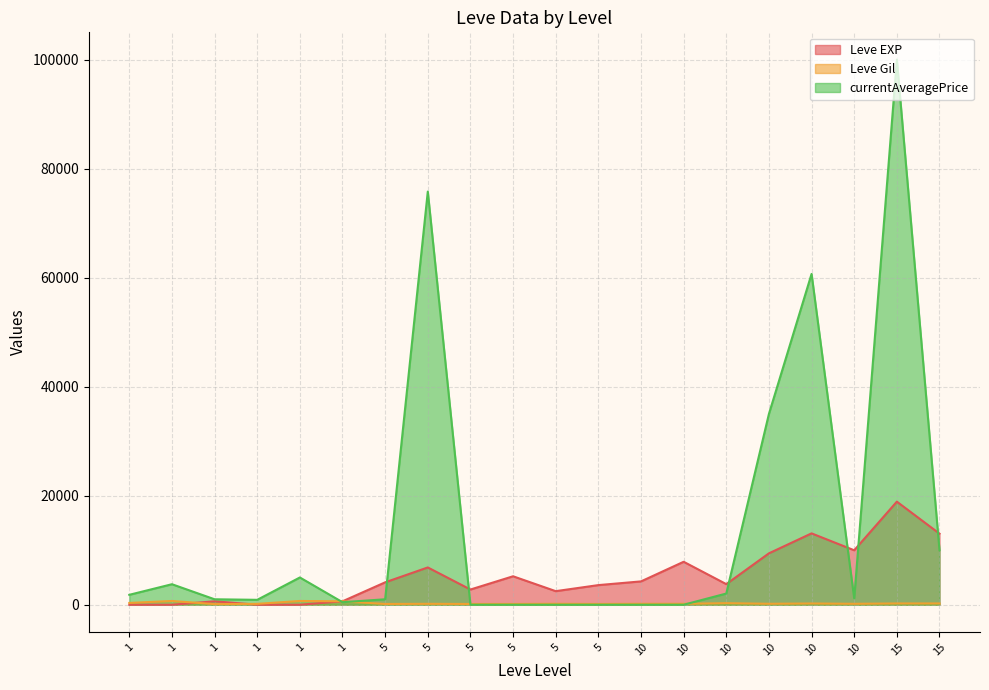

How many intersections are there between Leve EXP and currentAveragePrice?

7